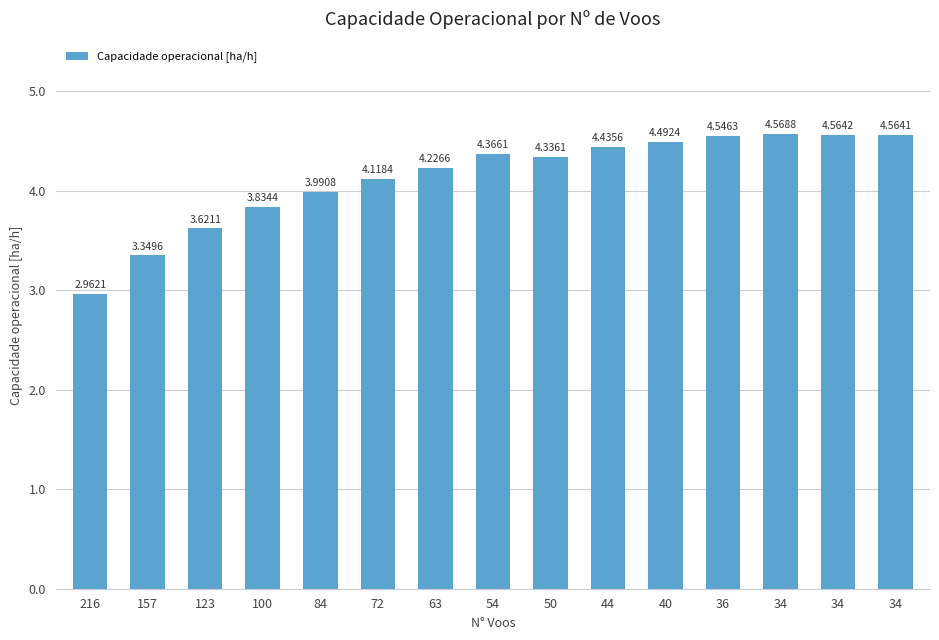

Between 72 and 40, which is larger?

40